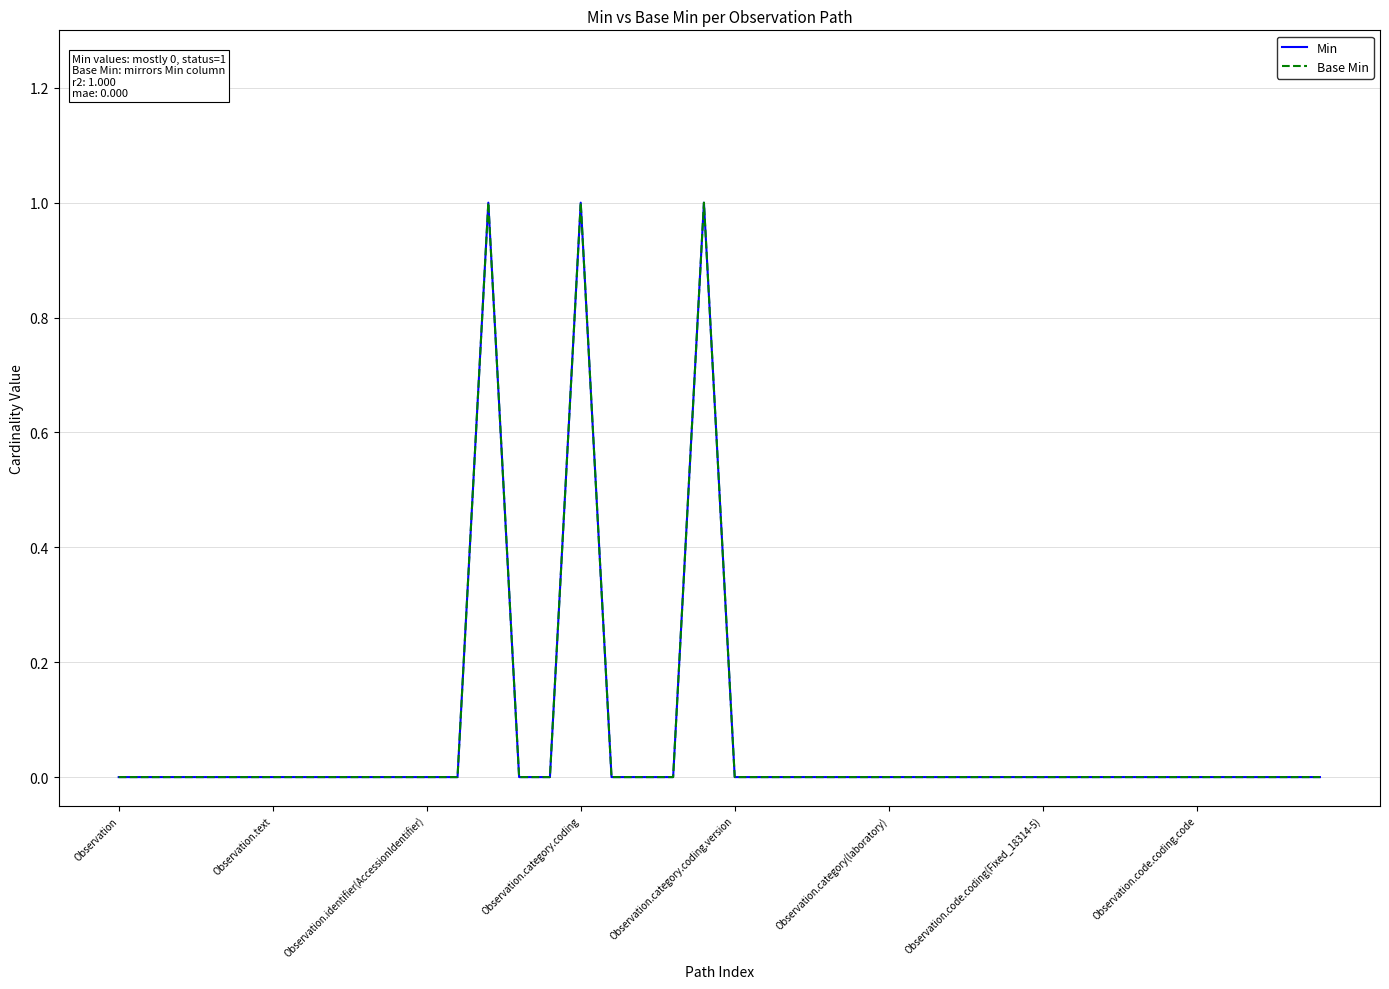

True or false: Min and Base Min cross at least once.

False